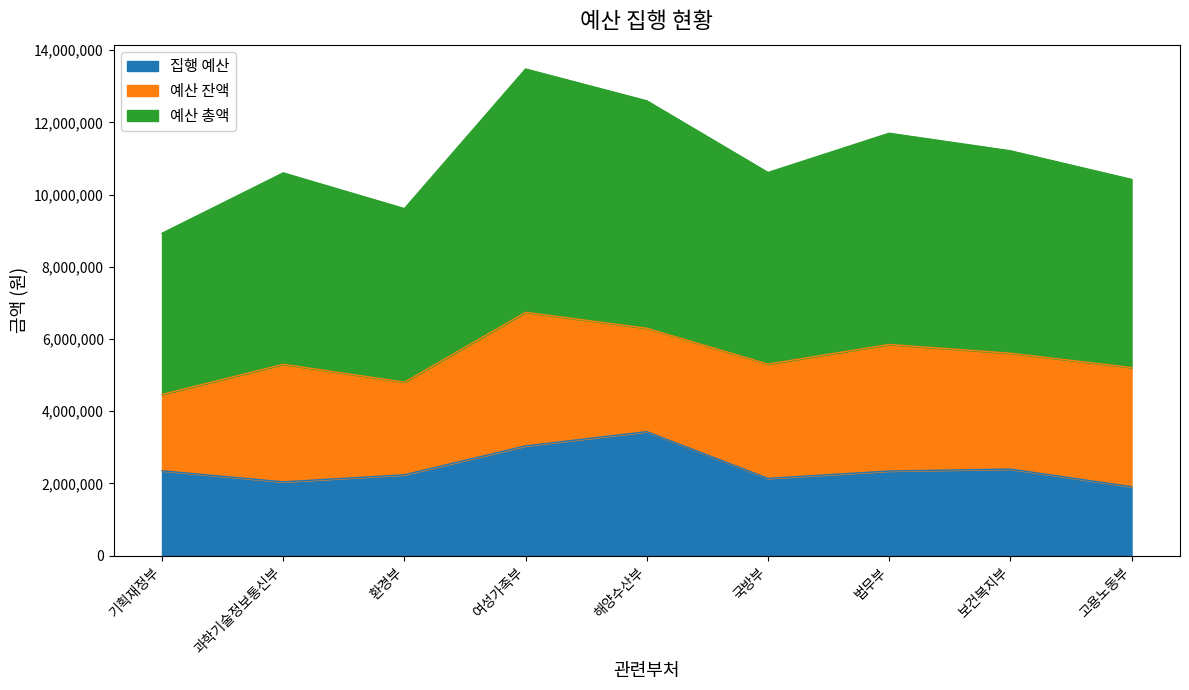

True or false: 예산 총액 and 집행 예산 cross at least once.

False